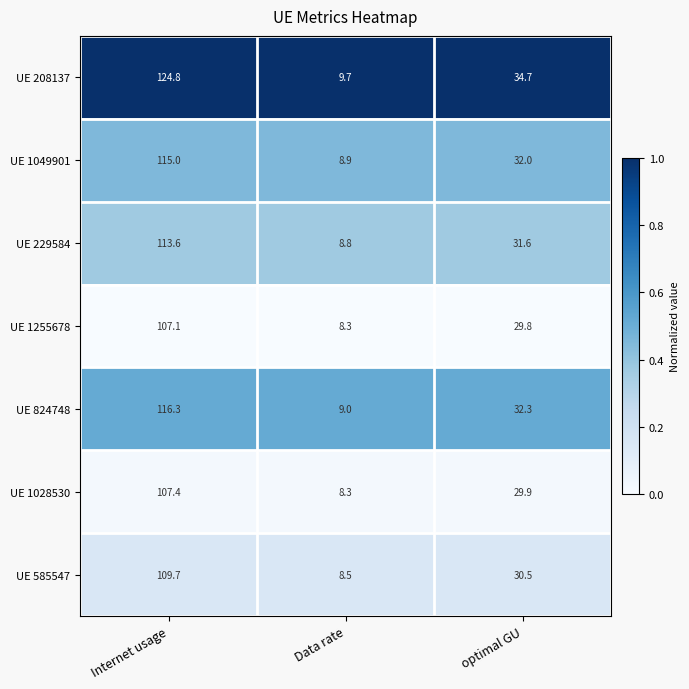

Reading left to right, extract all data points from this chart.

UE 208137: Internet usage=124.8	Data rate=9.7	optimal GU=34.7
UE 1049901: Internet usage=115.0	Data rate=8.9	optimal GU=32.0
UE 229584: Internet usage=113.6	Data rate=8.8	optimal GU=31.6
UE 1255678: Internet usage=107.1	Data rate=8.3	optimal GU=29.8
UE 824748: Internet usage=116.3	Data rate=9.0	optimal GU=32.3
UE 1028530: Internet usage=107.4	Data rate=8.3	optimal GU=29.9
UE 585547: Internet usage=109.7	Data rate=8.5	optimal GU=30.5